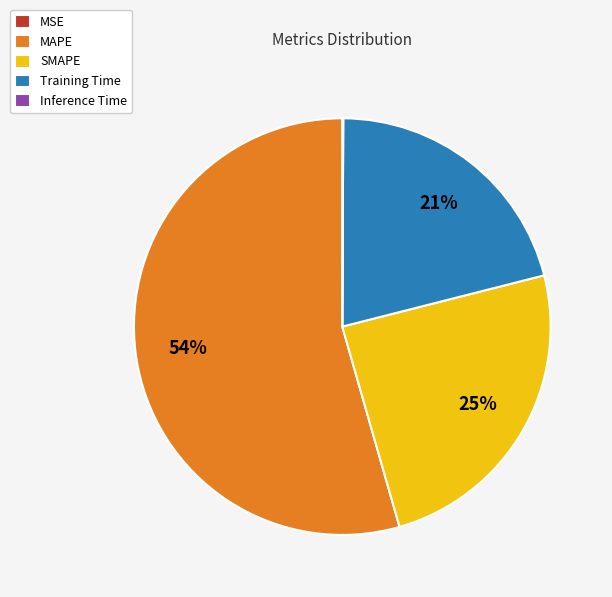

Which has a higher value, Training Time or MAPE?

MAPE